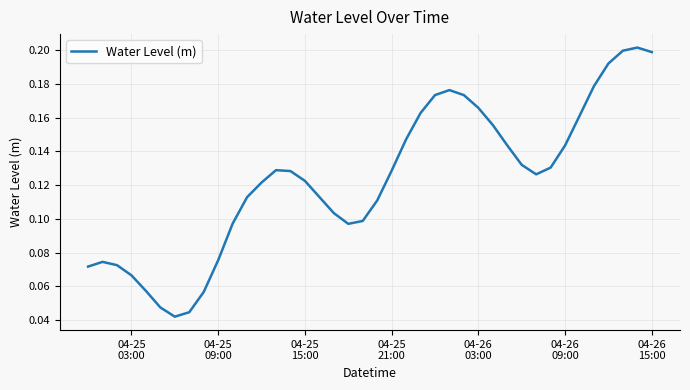

Does the chart display data point markers on the line(s)?

No